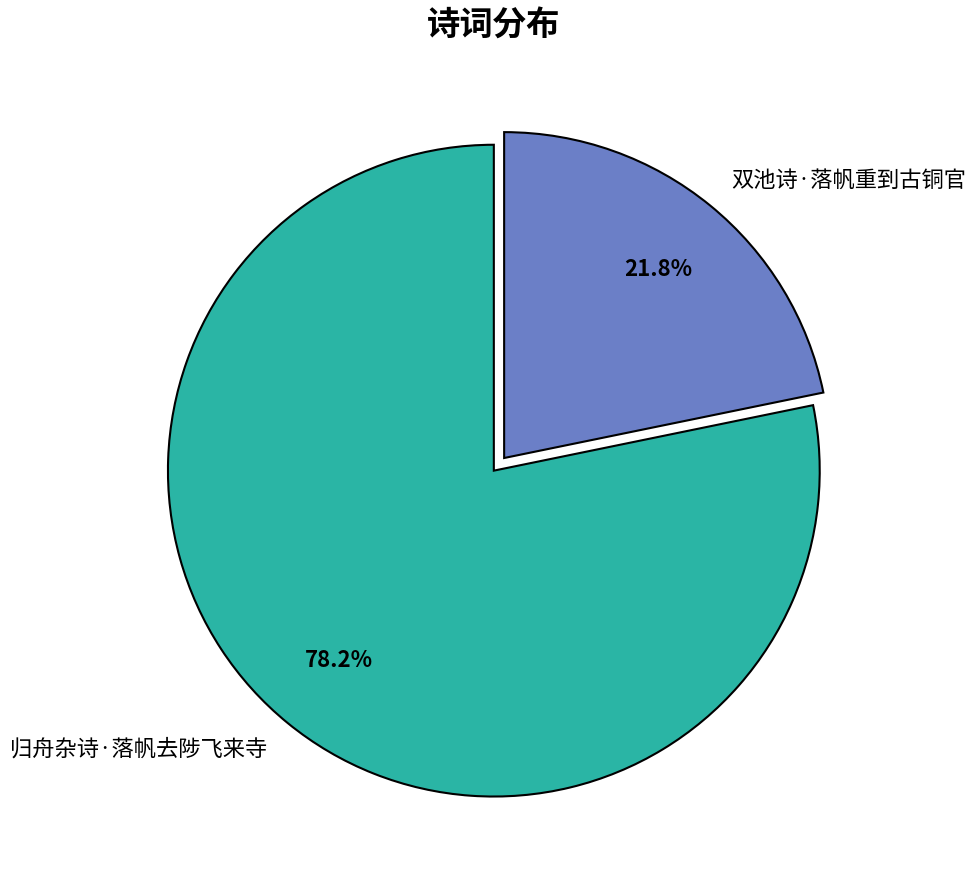

Is it true that 双池诗·落帆重到古铜官 is 27% of the pie?

False